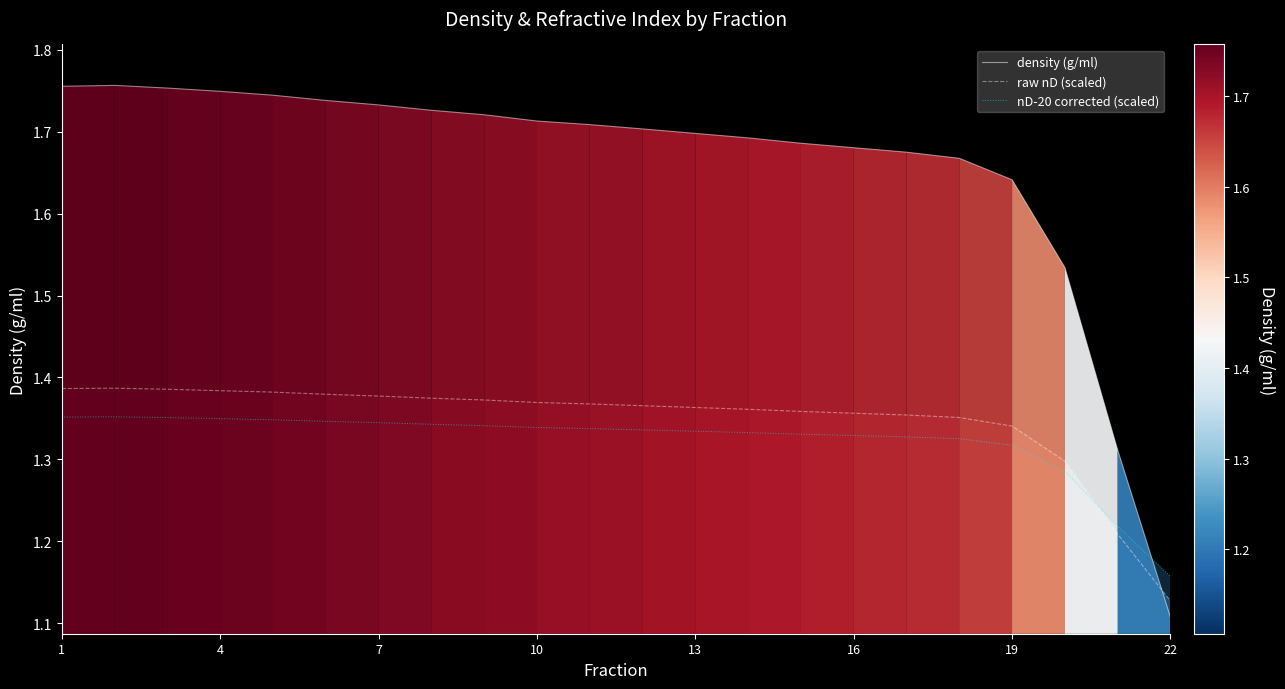

Which series has the widest spread of values?

density (g/ml)